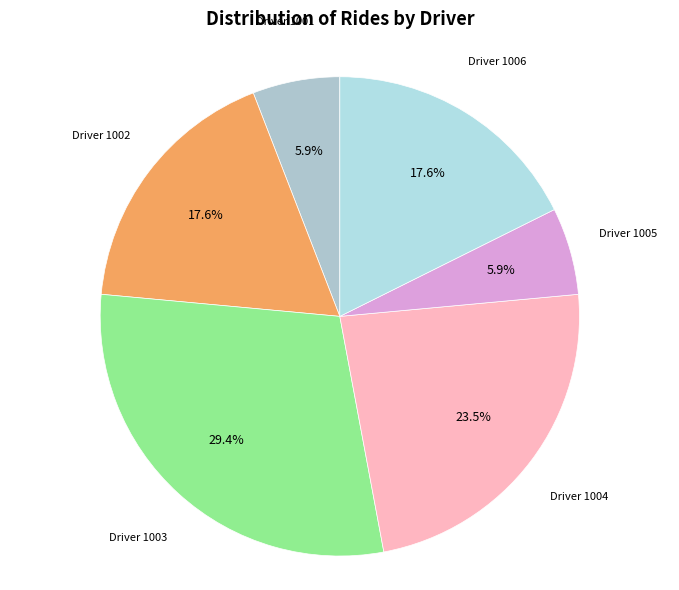

To the nearest percent, what is the average slice percentage?

17%